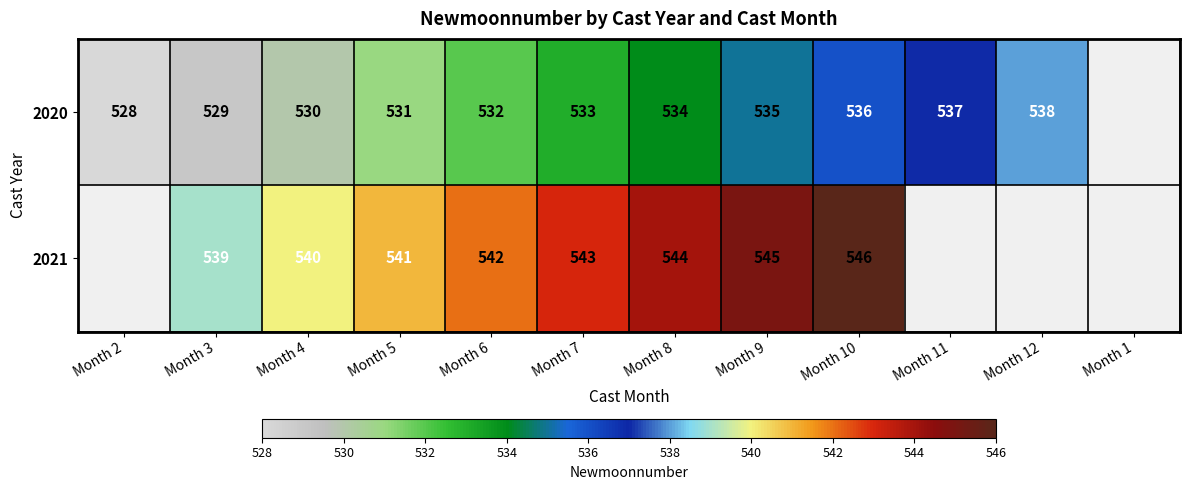

What is the difference between the highest and lowest values at Month 10?

10